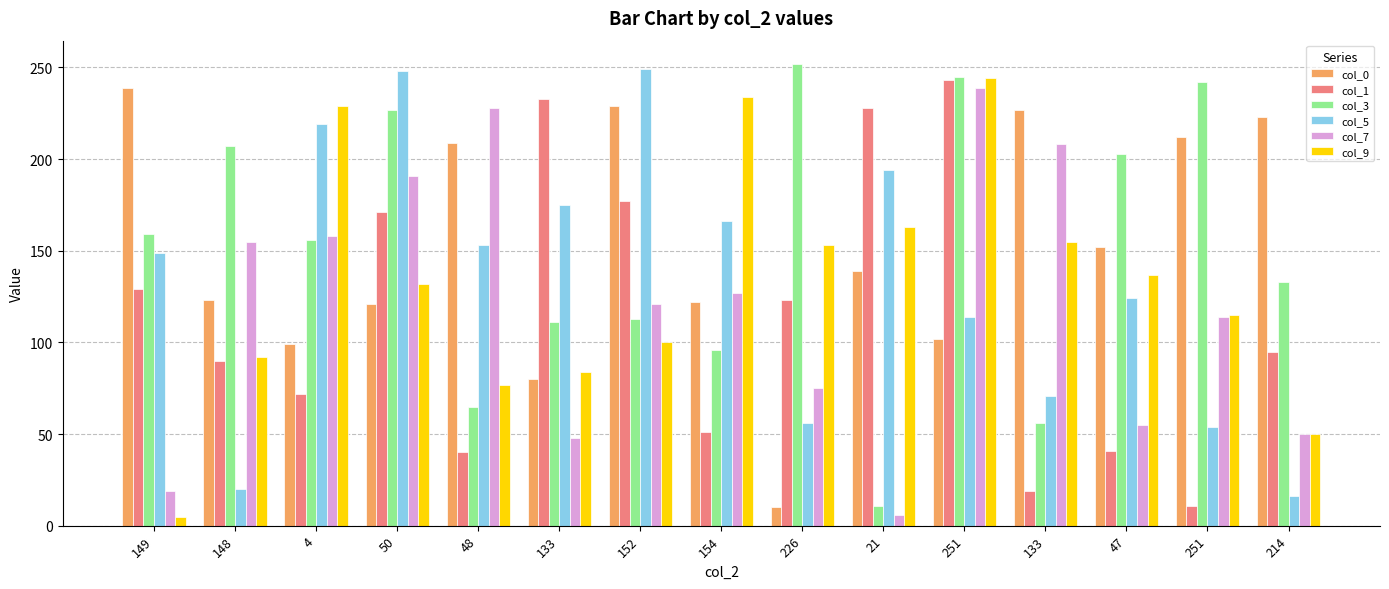

At which label is col_9 closest to 124?

50